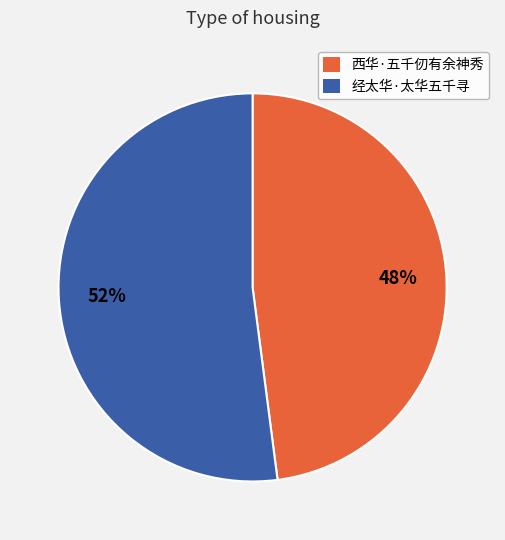

Is it true that 经太华·太华五千寻 is 64% of the pie?

False